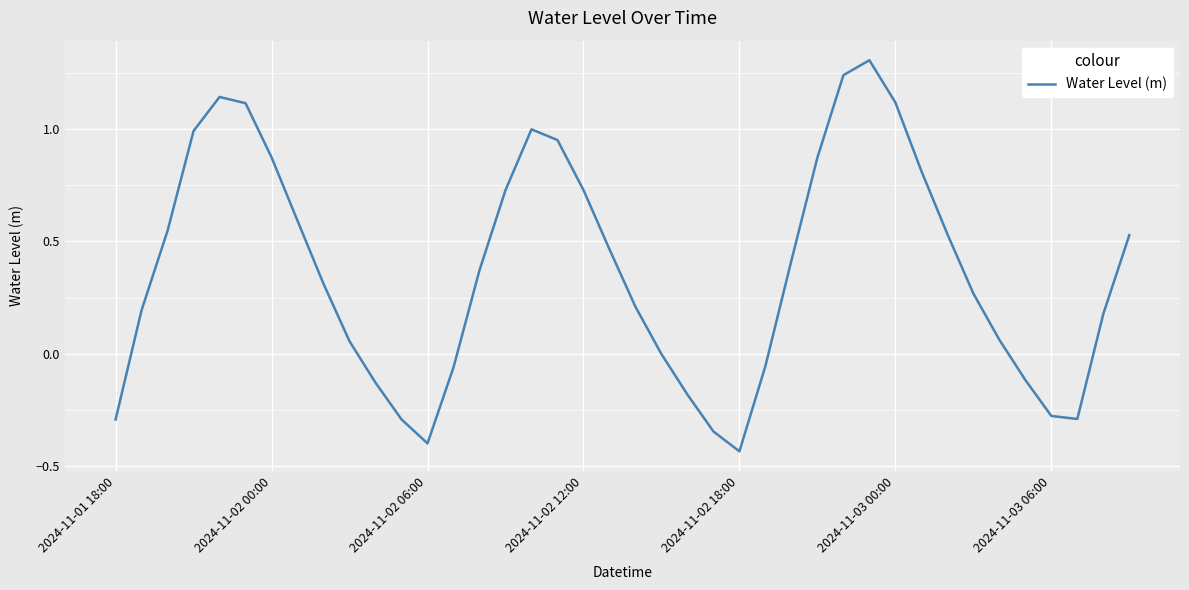

What is the maximum value shown in the chart?

1.3